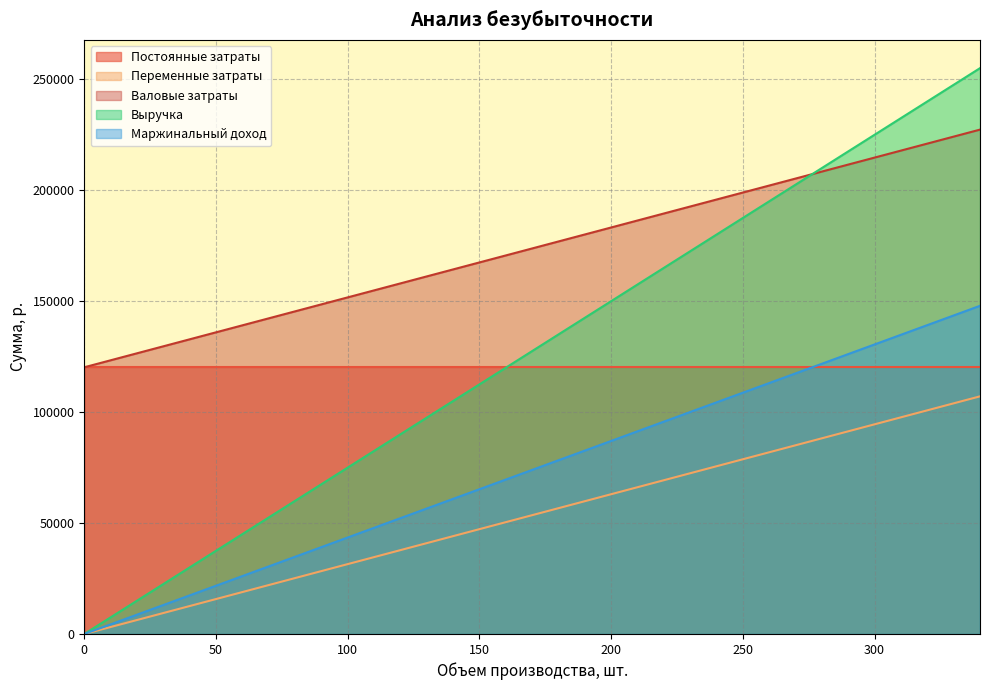

What is the value of the Маржинальный доход point at the 25th from the left?

104400